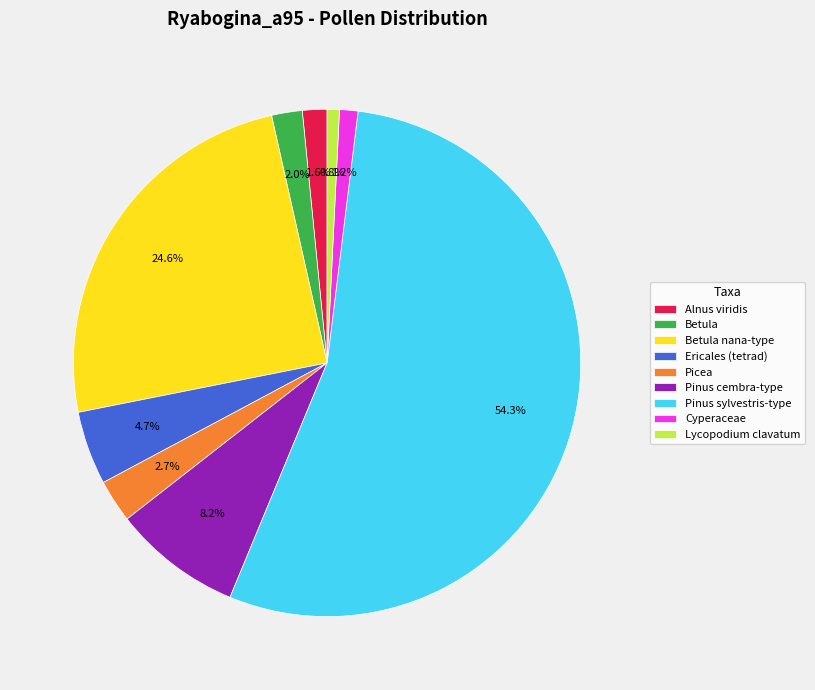

Count the number of slices in the pie.

9